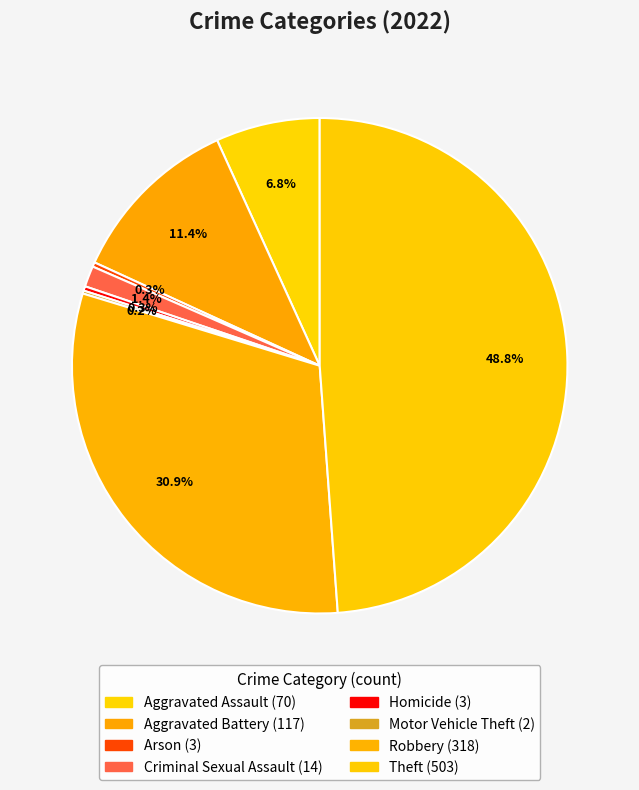

What is the smallest slice in the pie chart?

Motor Vehicle Theft